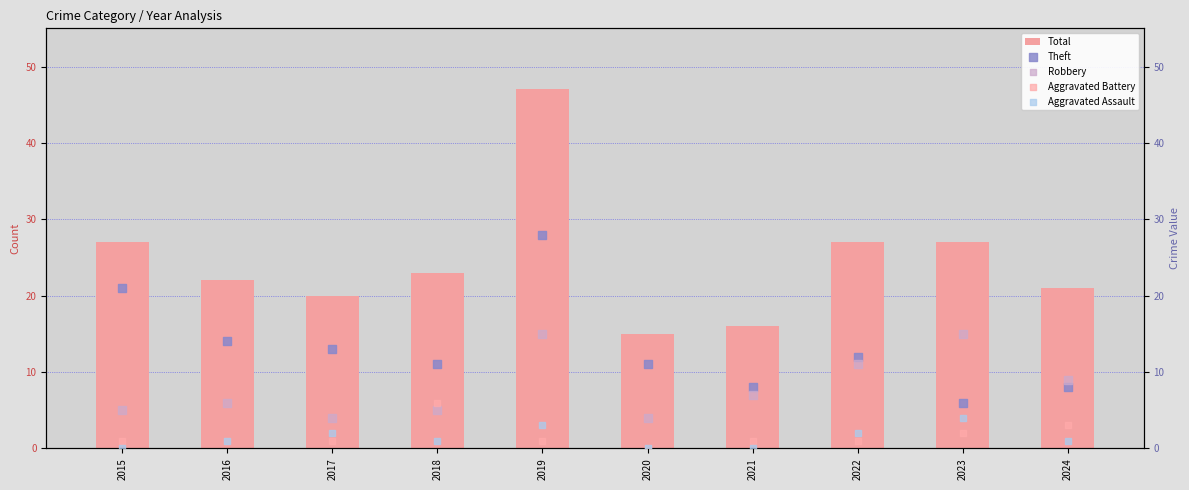

What are all the series names shown in the legend?

Total, Theft, Robbery, Aggravated Battery, Aggravated Assault